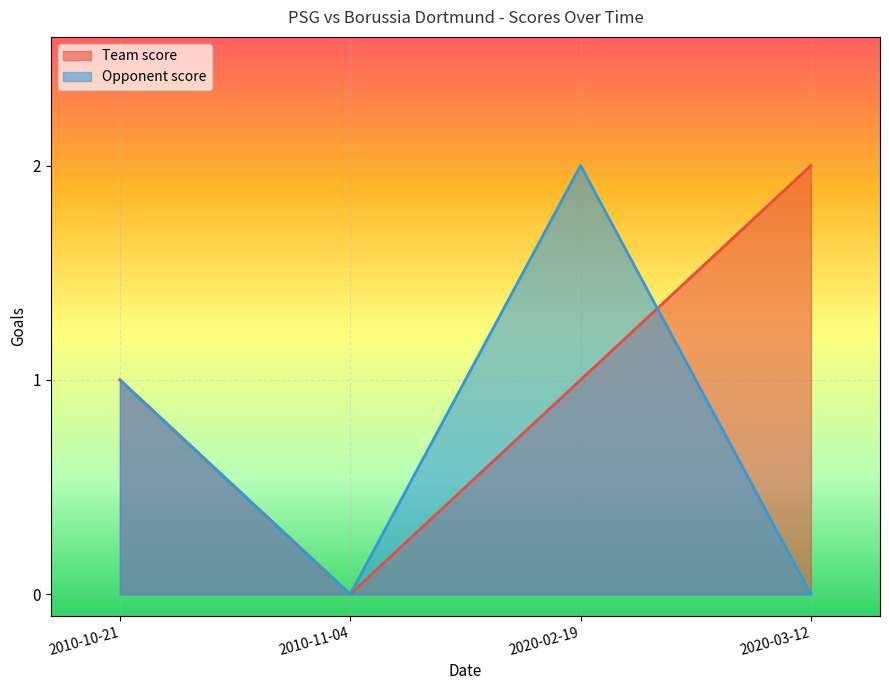

What is the value of the Team score point at the 1st from the left?

1